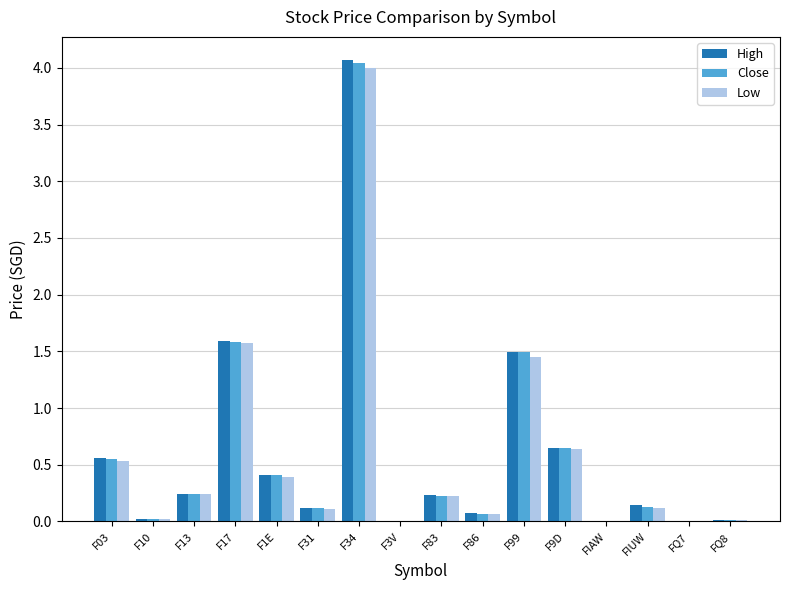

What value does the Close series have at FIUW?

0.1